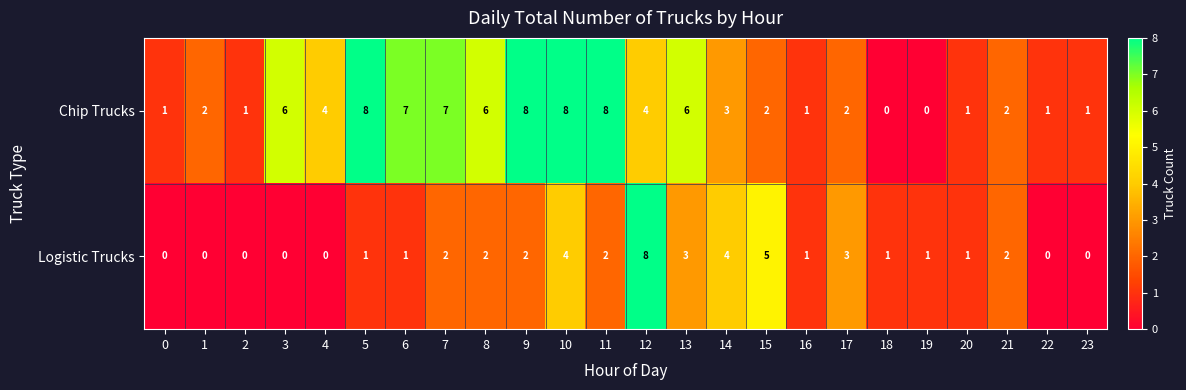

What is the difference between the maximum and minimum values in the Logistic Trucks series?

8